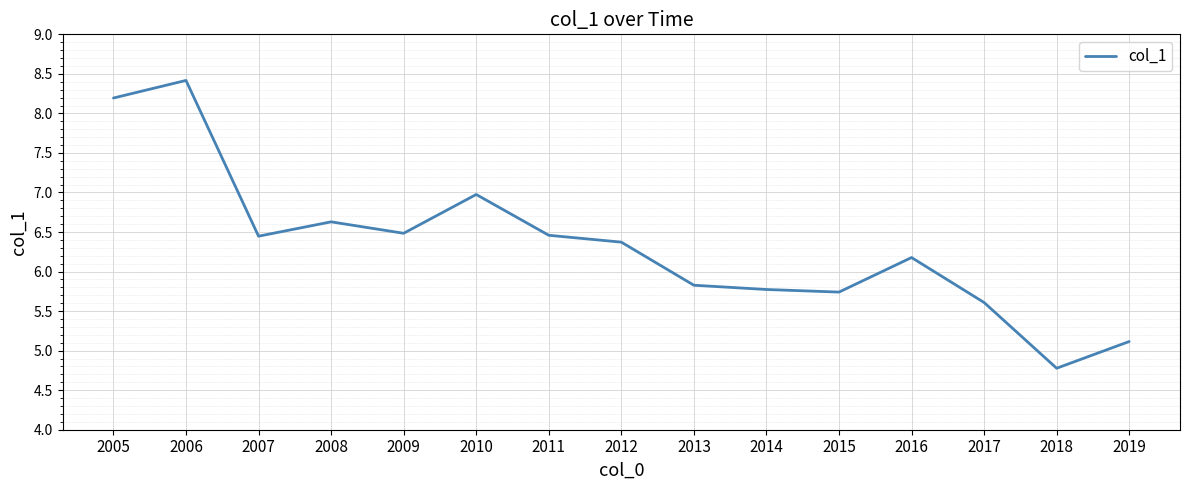

At which label does the data first exceed 6?

2005